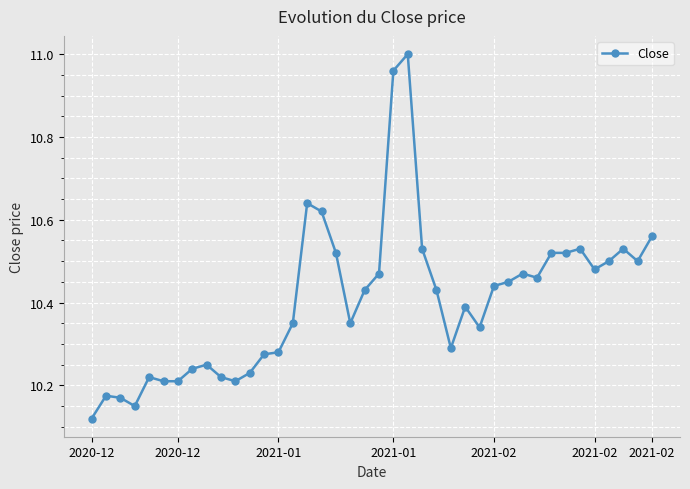

What is the difference between the maximum and second lowest values?

0.9